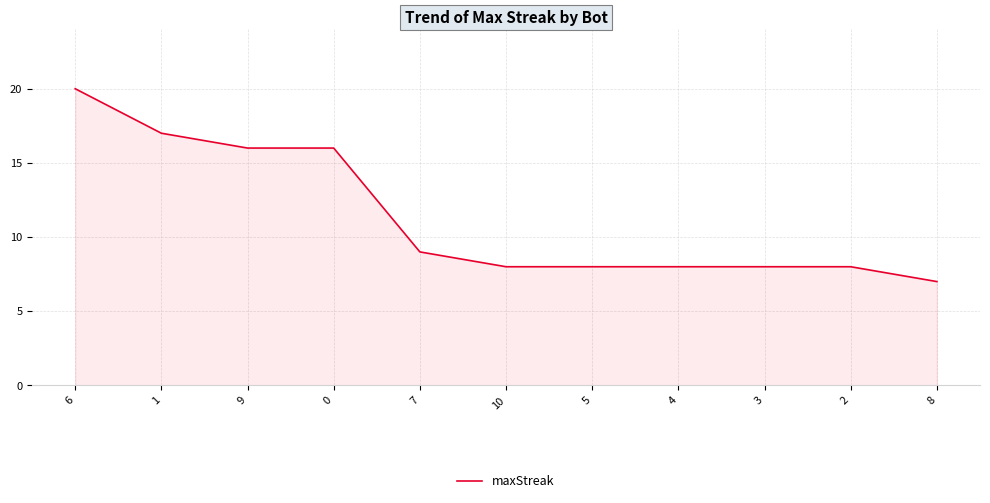

What is the ratio of the value at 10 to the value at 1?

0.5